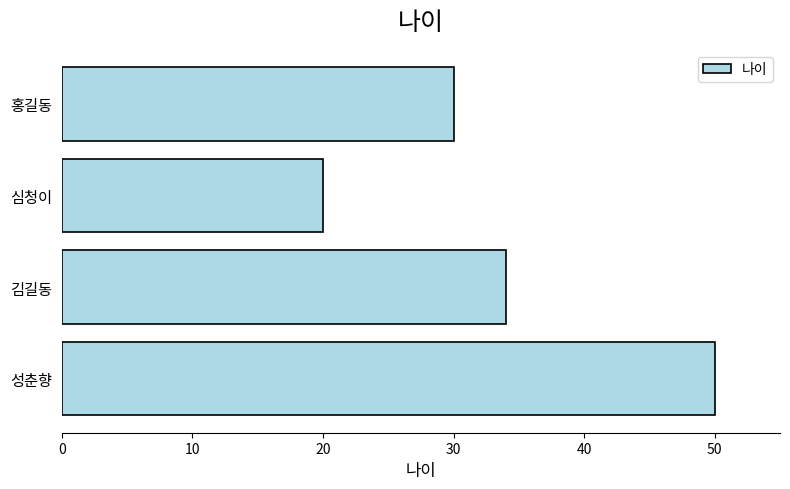

Reading top to bottom, list all the values displayed in this chart.

30	20	34	50